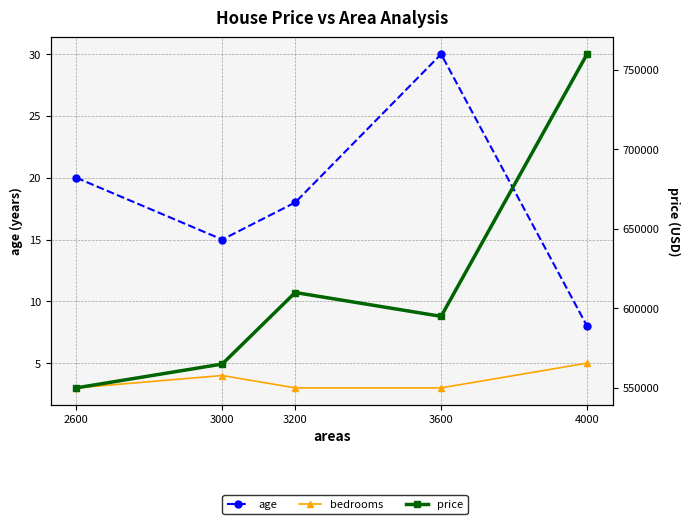

Count the number of data series in this chart.

3